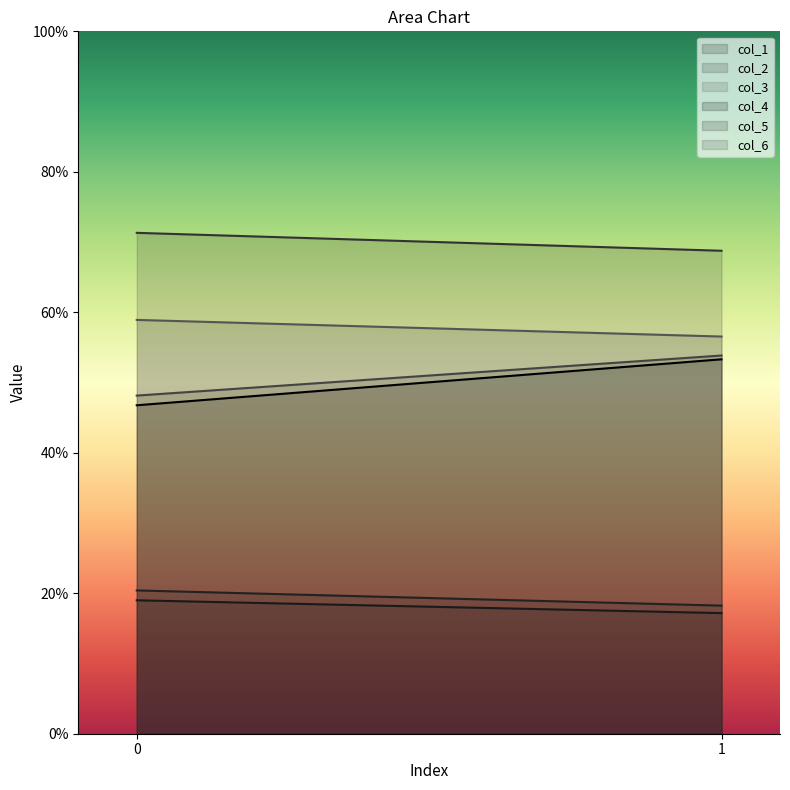

At which label does col_6 reach its peak?

1